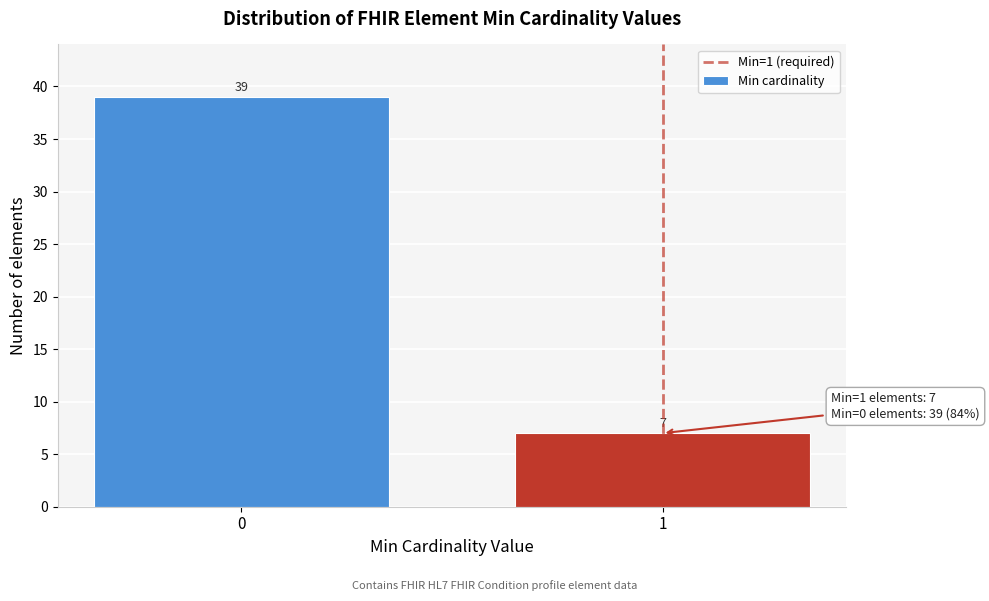

Reading left to right, list all the values displayed in this chart.

0=39	1=7